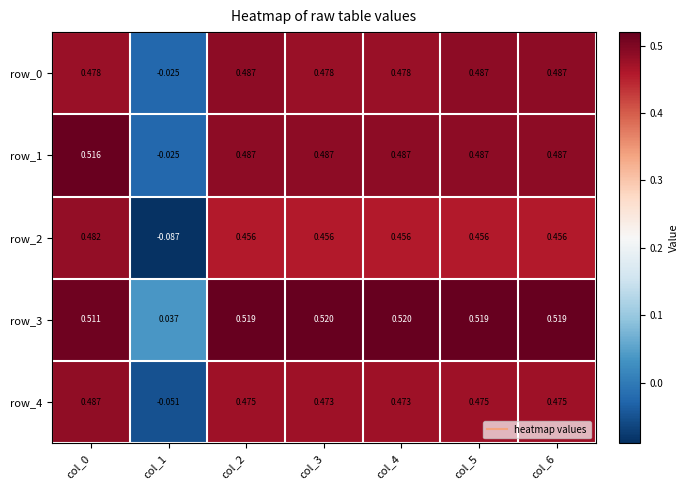

Is the value of row_3 at col_1 greater than the value of row_1 at col_3?

No